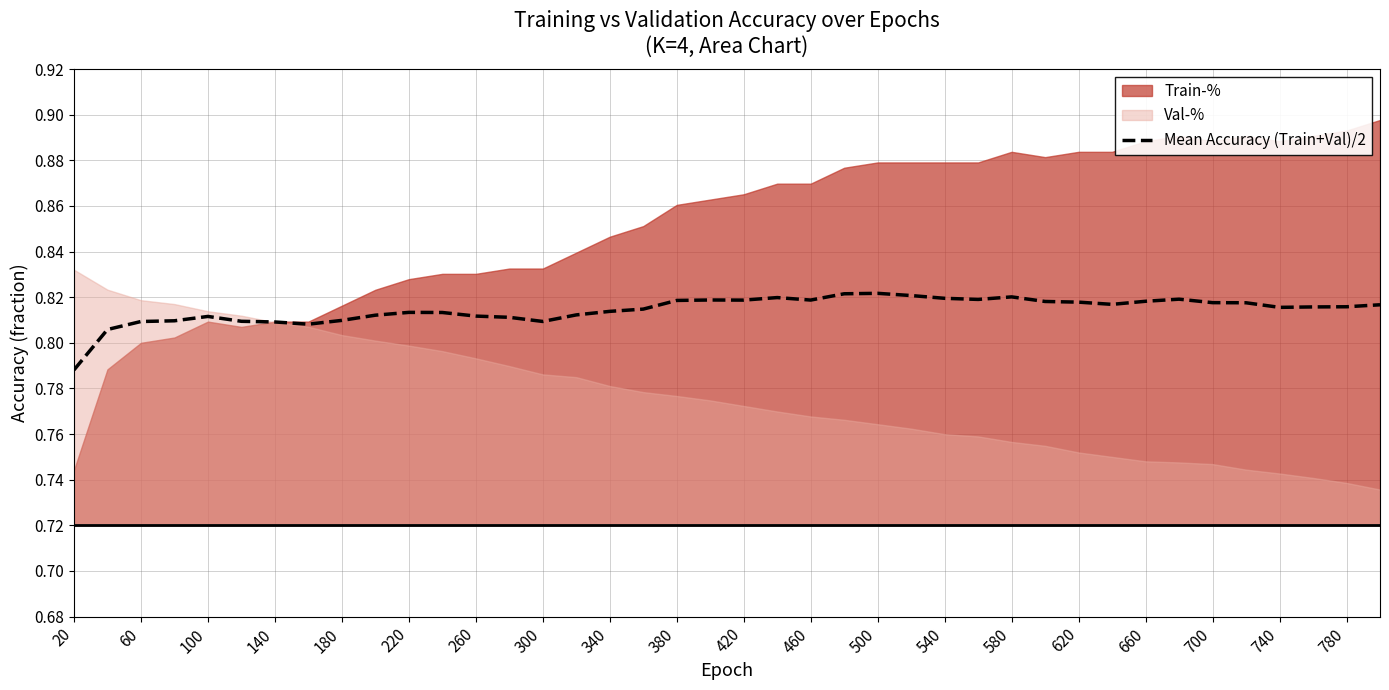

The chart shows a value of 1.3 at 20. True or false?

False